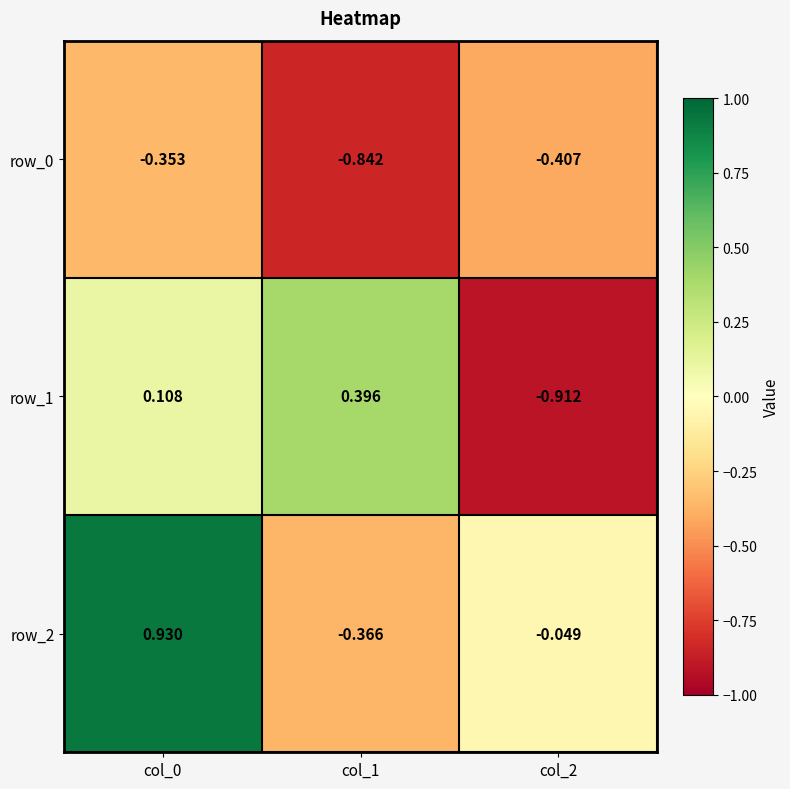

What is the smallest value displayed?

-0.9